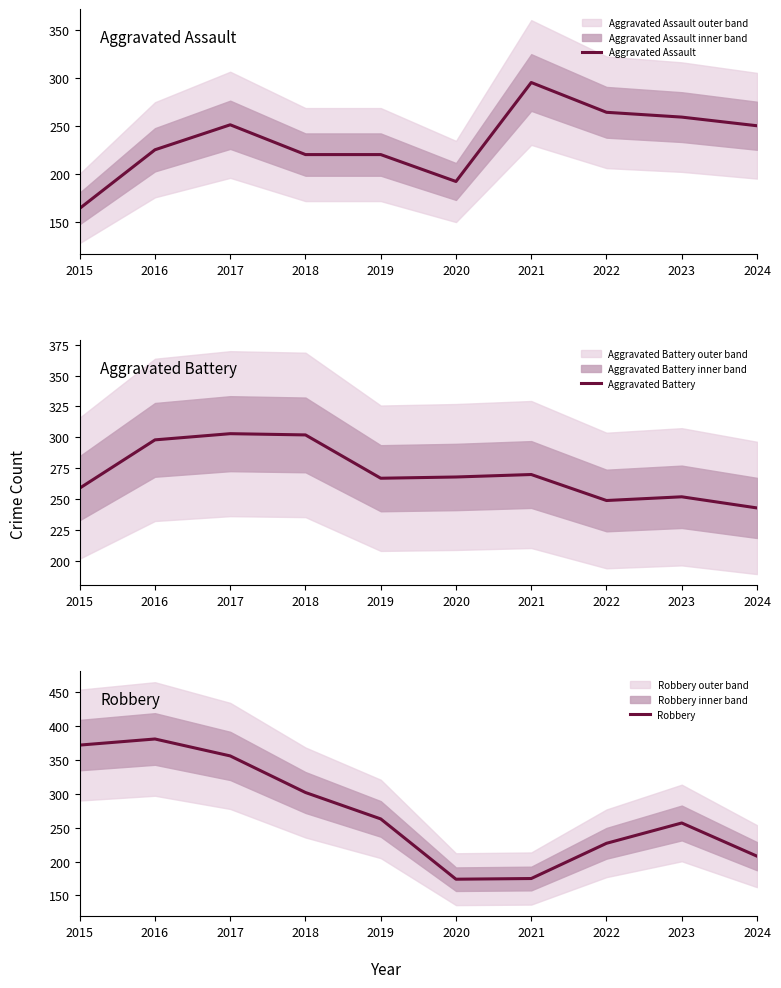

What are all the series names shown in the legend?

Aggravated Assault, Aggravated Battery, Robbery